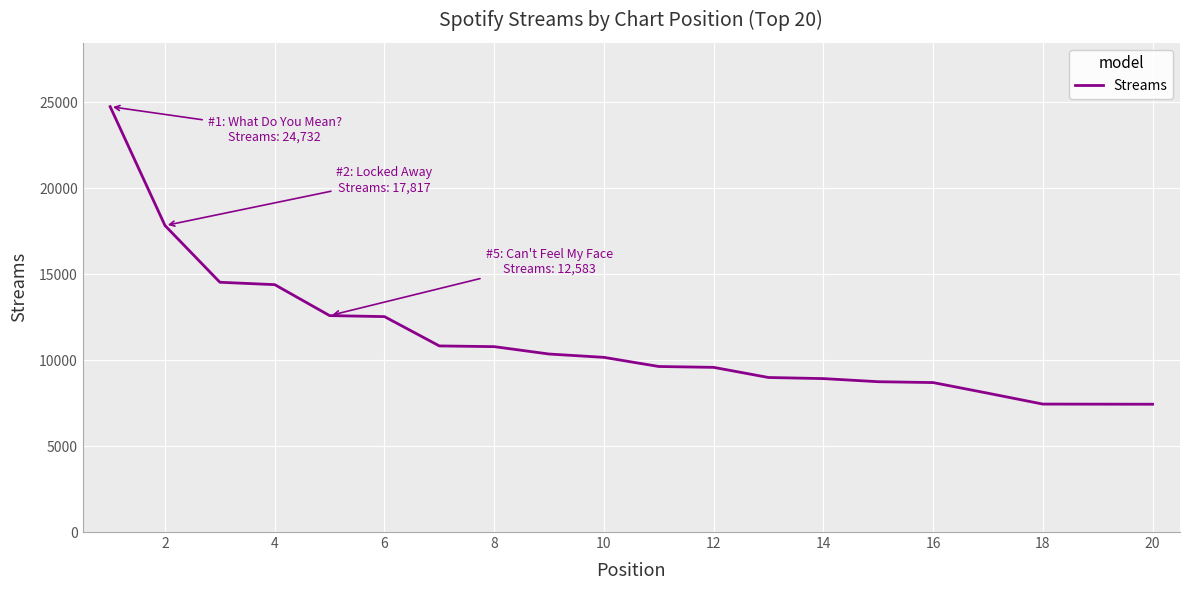

How many lines are shown in the chart?

1